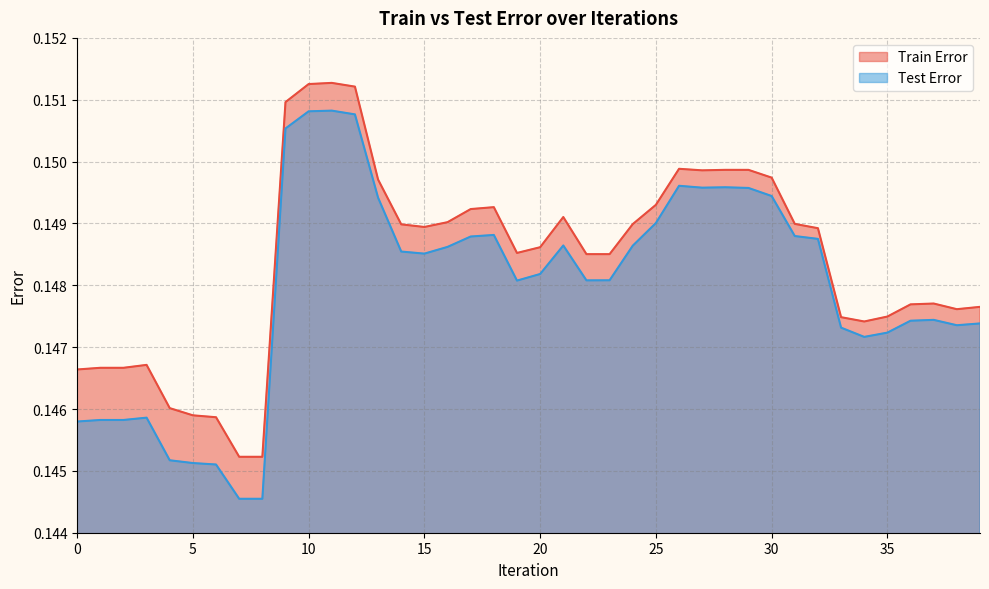

The value of Train Error at 27 is 0.1. True or false?

True